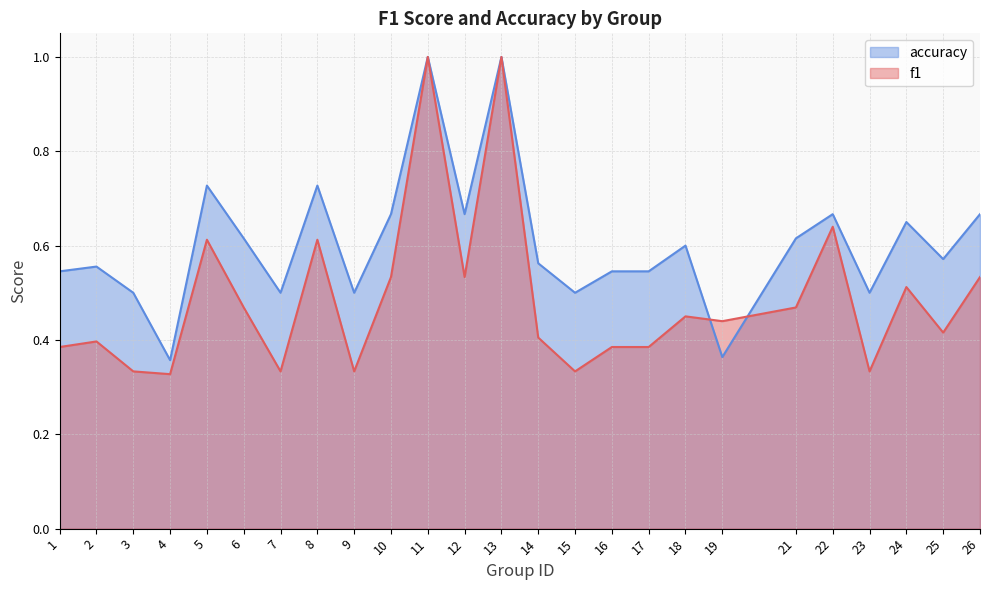

At 10, list the series in order from largest to smallest.

accuracy, f1